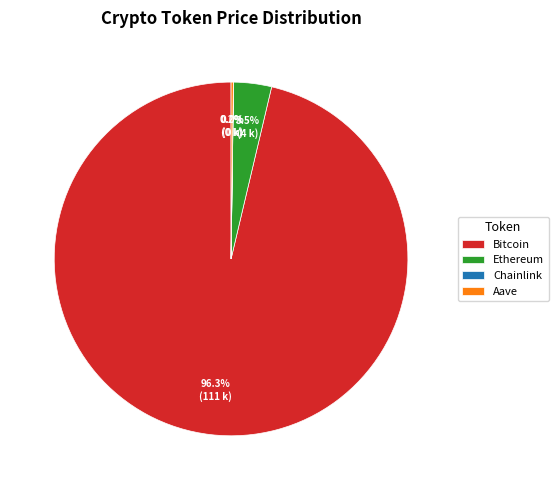

To the nearest percent, what is the average slice percentage?

25%